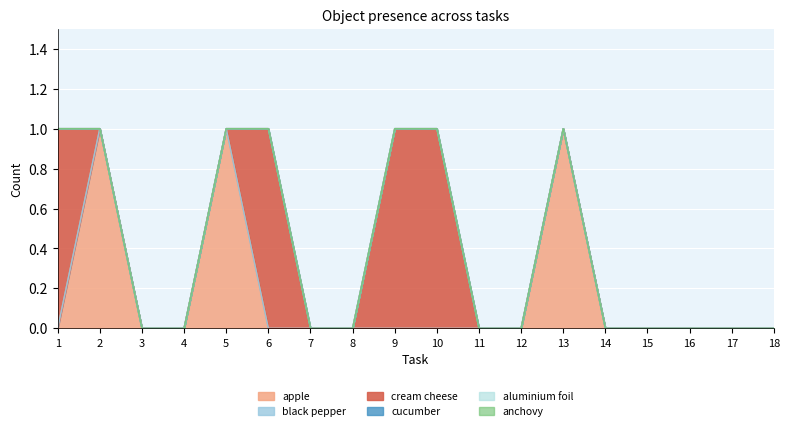

Which series has the largest total across all categories?

Object_52_cream cheese